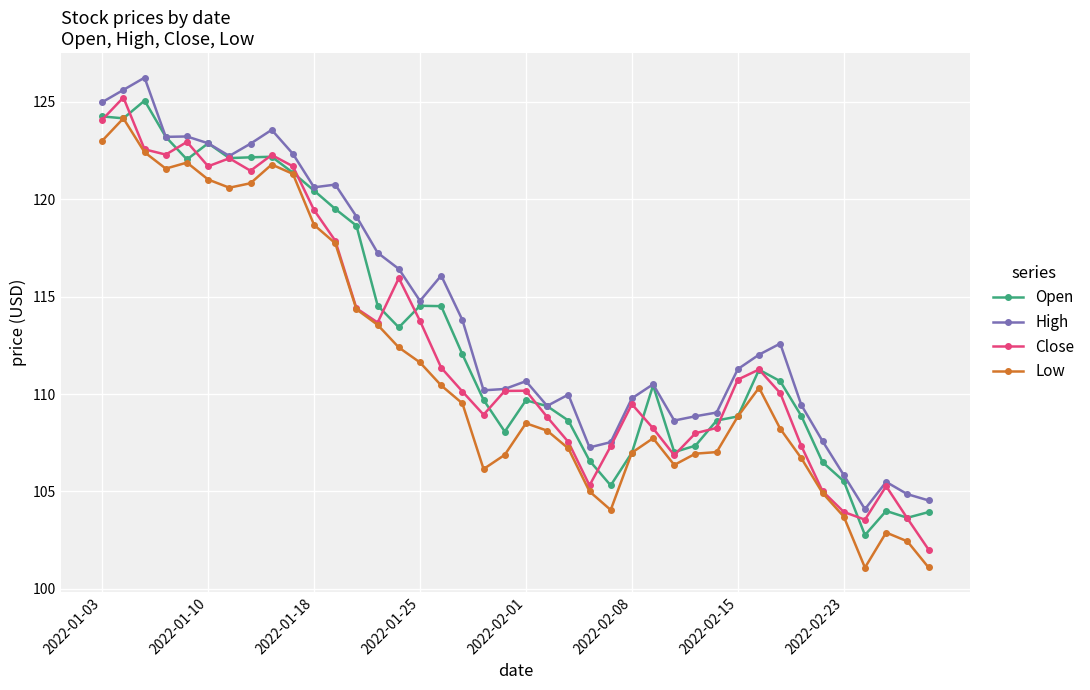

Does the chart display data point markers on the line(s)?

Yes